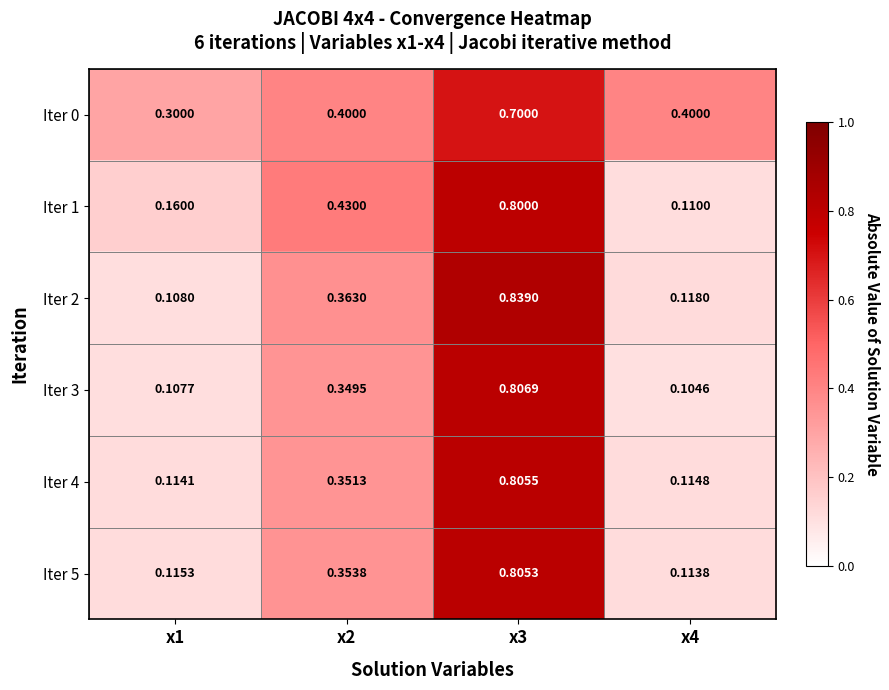

Which series has the largest total across all categories?

Iter 0